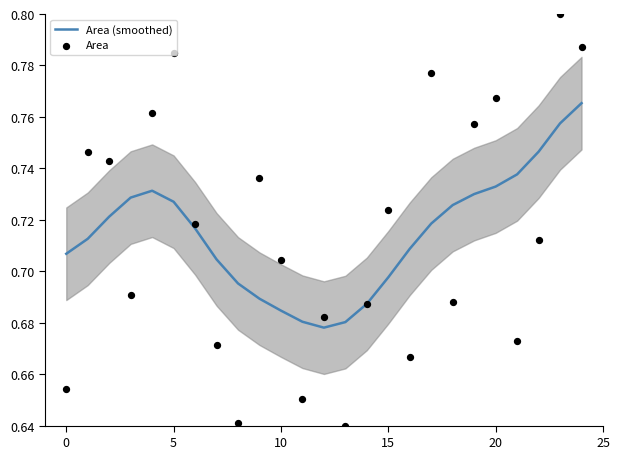

Is the value of Area (smoothed) at 10 greater than the value of Area at 18?

Yes